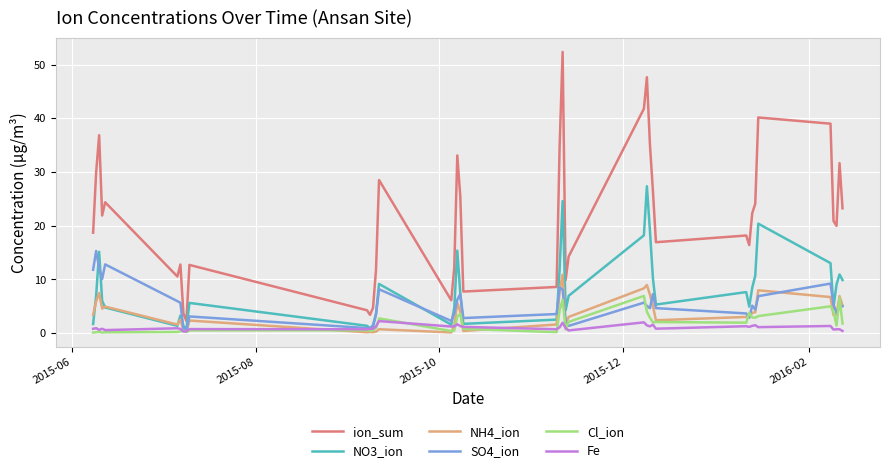

Which series has the largest range (max minus min)?

ion_sum